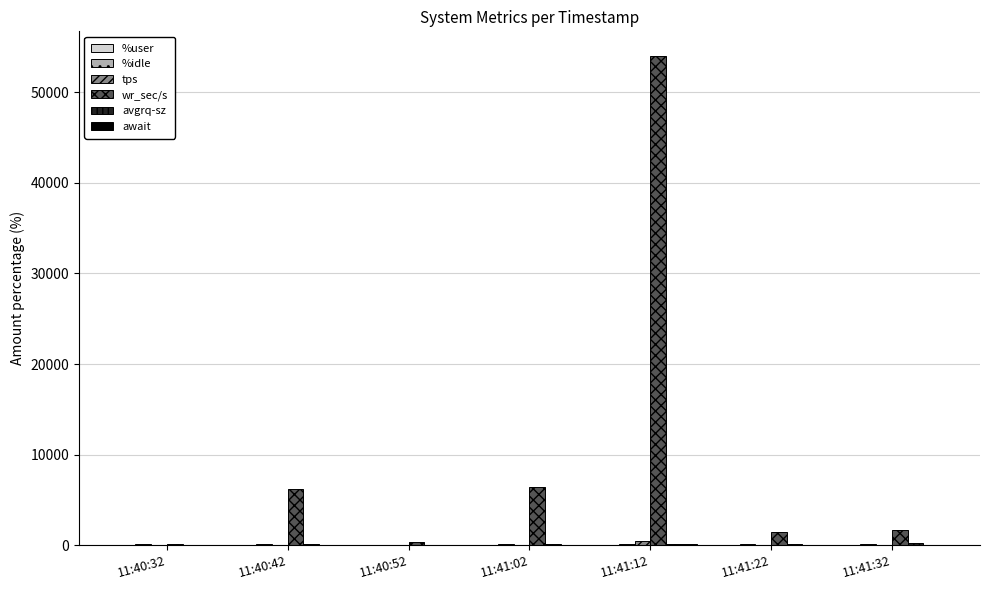

Count the number of categories in the chart.

7